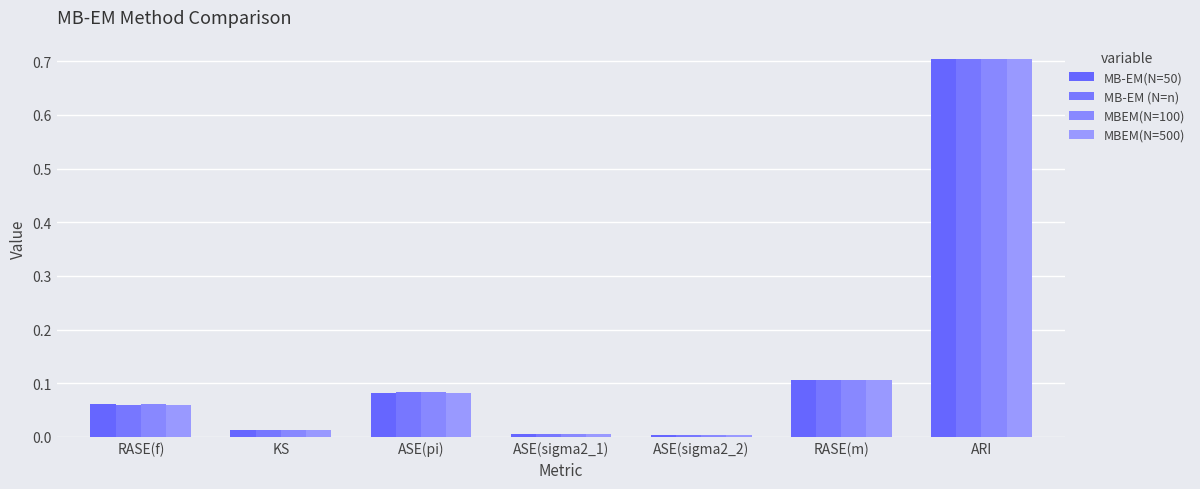

What is the sum of all MB-EM(N=50) values?

1.0